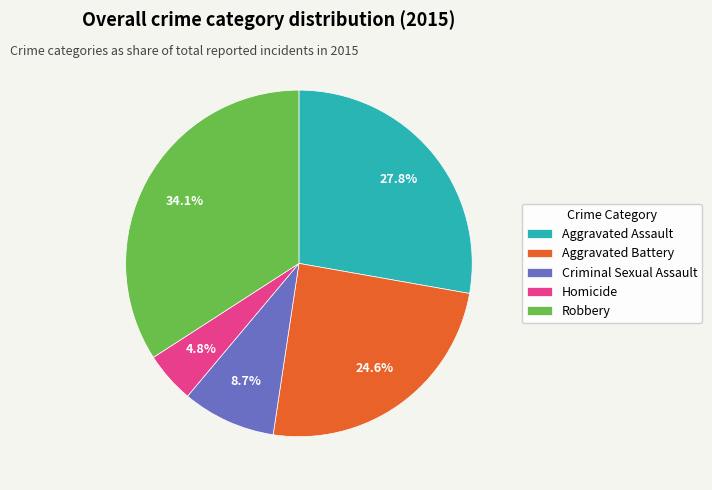

What is the smallest slice in the pie chart?

Homicide